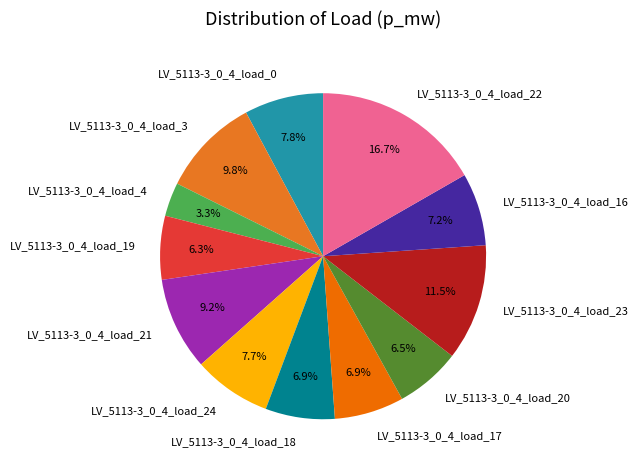

Is it true that LV_5113-3_0_4_load_22 is 17% of the pie?

True